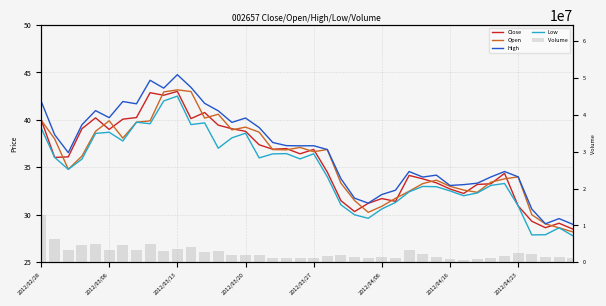

The Volume series shows 2208408.0 at 36. True or false?

True